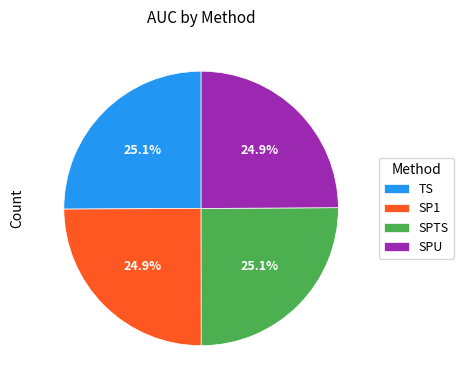

Combined, what portion of the pie is TS and SP1?

50.0%